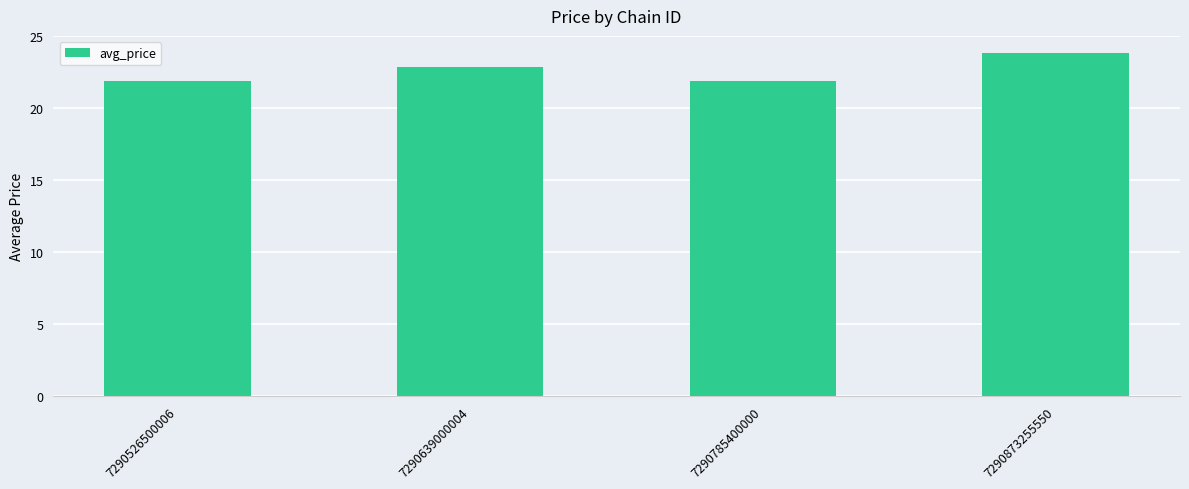

What is the change in value from 7290639000004 to 7290873255550?

+0.9